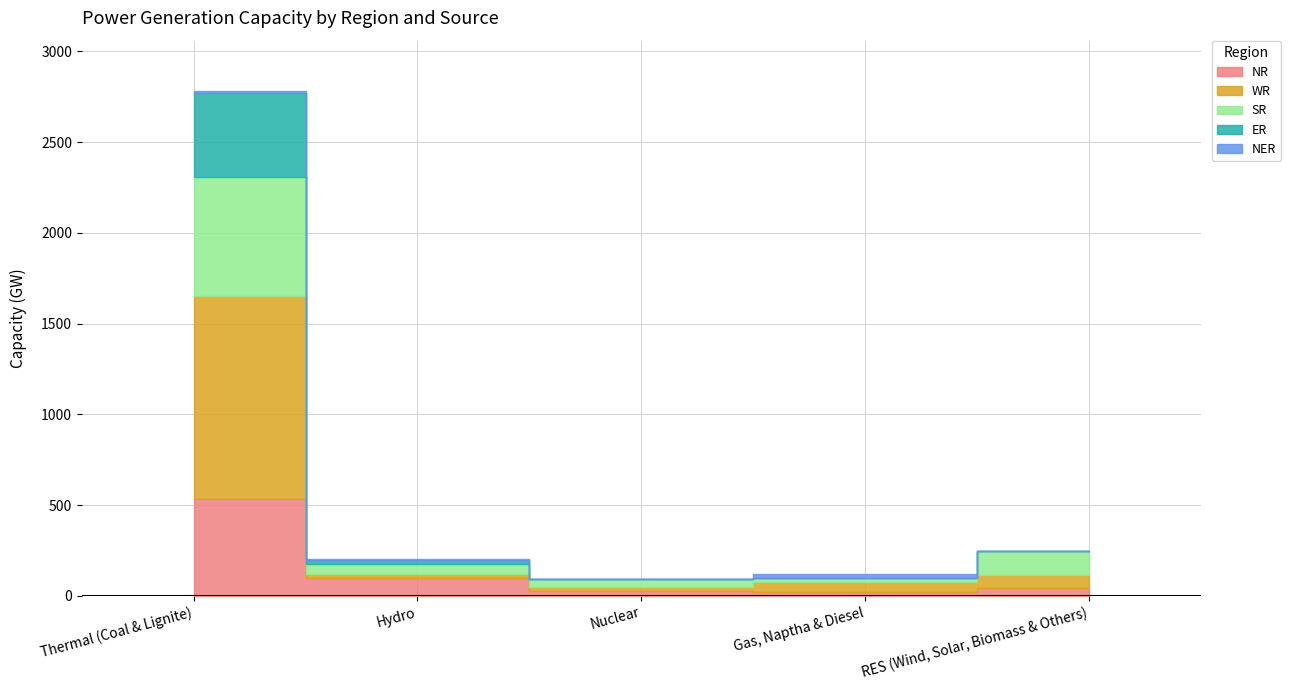

What is the sum of the NR values at Thermal (Coal & Lignite) and Gas, Naptha & Diesel?

560